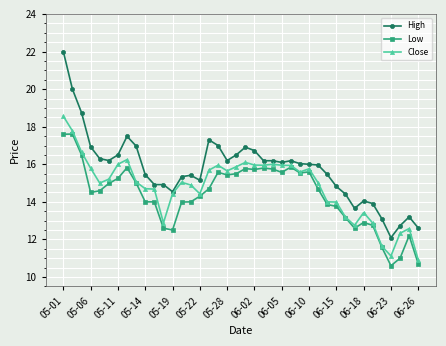

At how many categories does at least one series exceed 19?

2